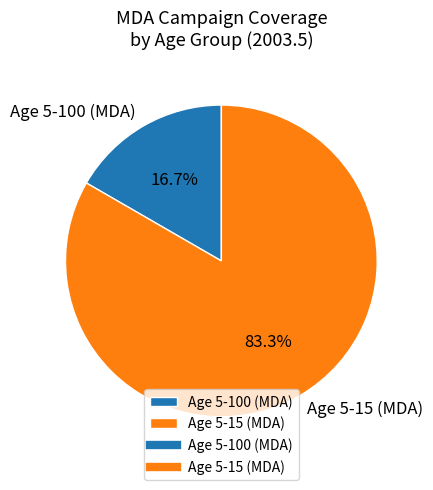

What is the smallest slice in the pie chart?

Age 5-100 (MDA)